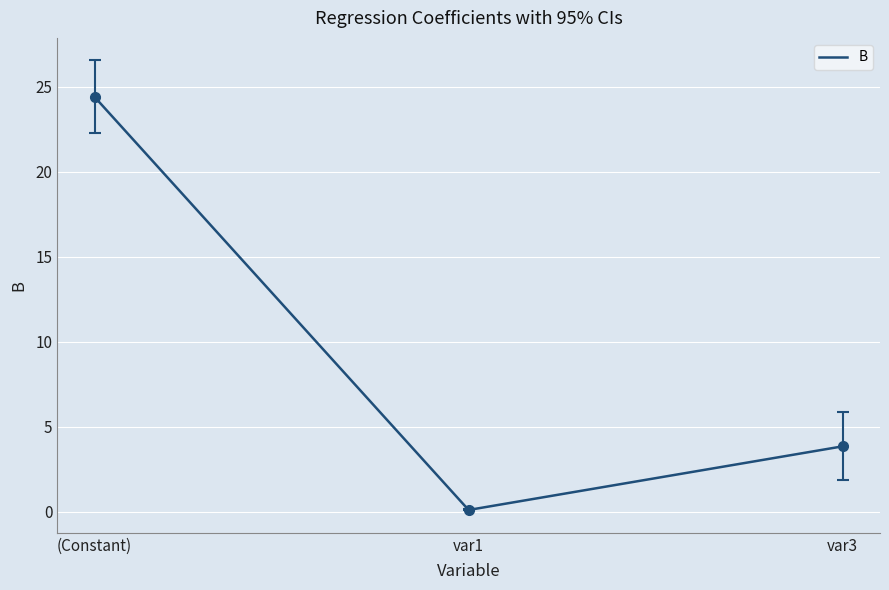

What position from the left is var1?

2